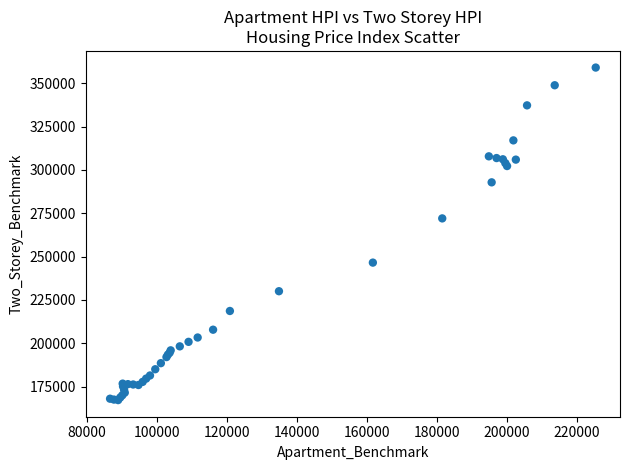

What Y value in the scatter plot is closest to 263100?

272000